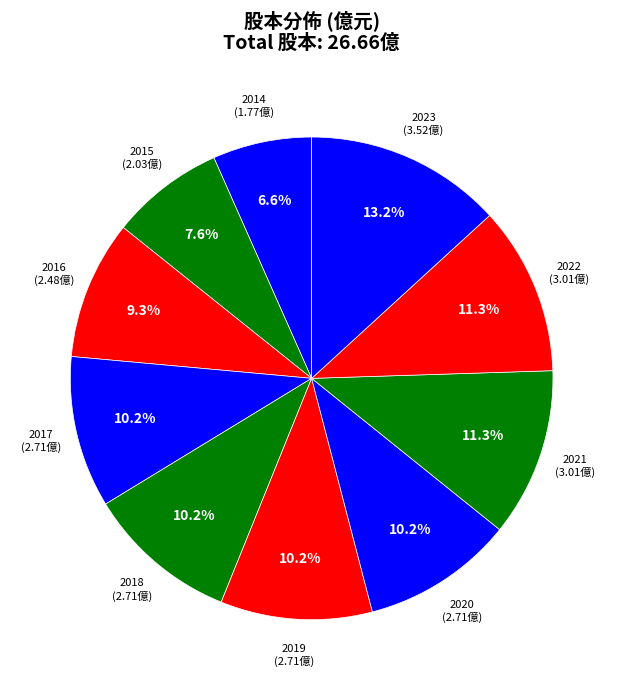

Count the number of slices in the pie.

10